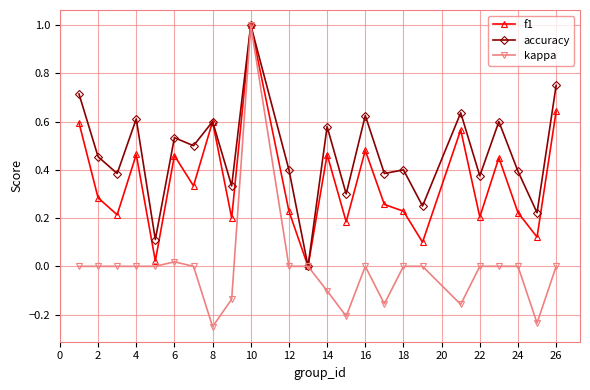

How many distinct data groups are displayed?

3